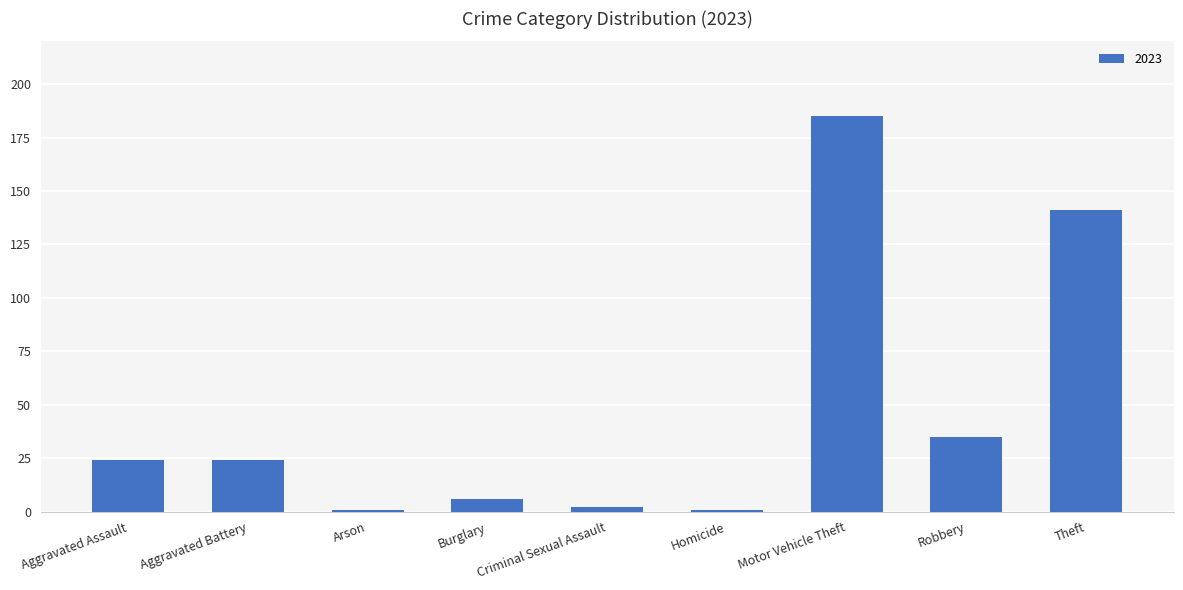

At which label is the value closest to 93?

Theft